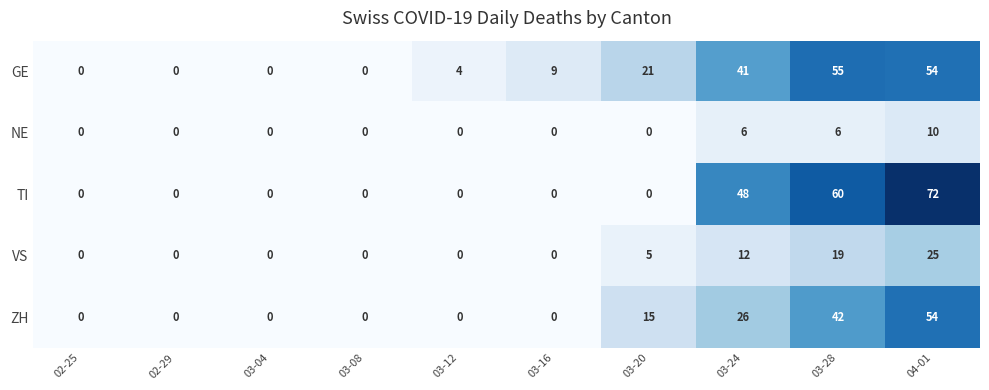

What is the approximate value of GE at 03-16, to the nearest 5?

10